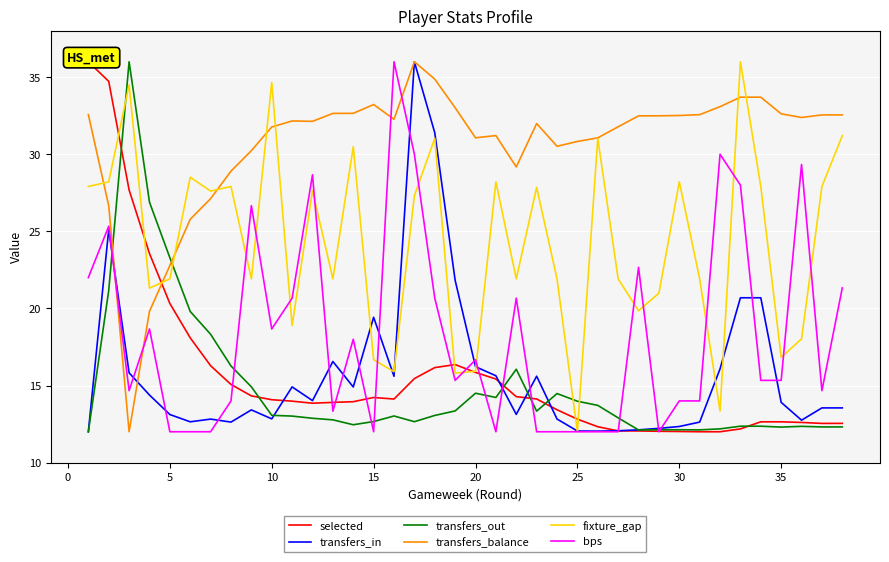

At how many categories does at least one series exceed 12?

38